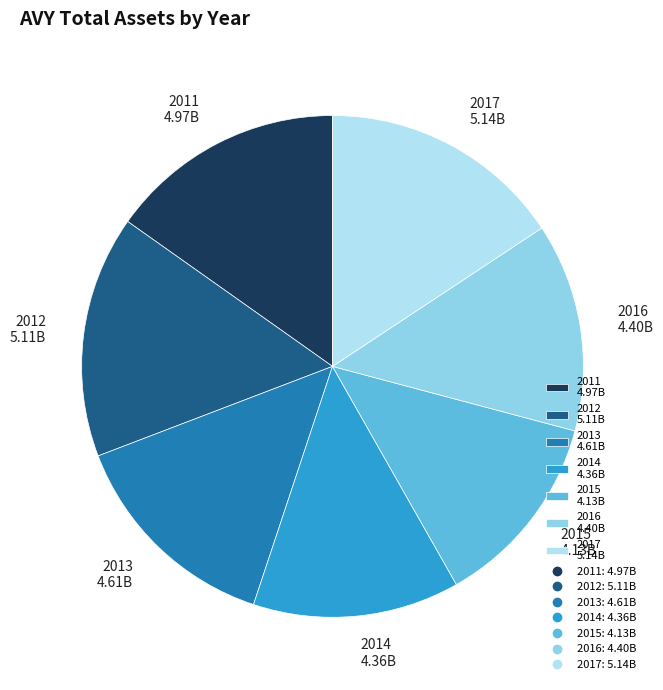

Is there any slice that represents more than half of the pie?

No